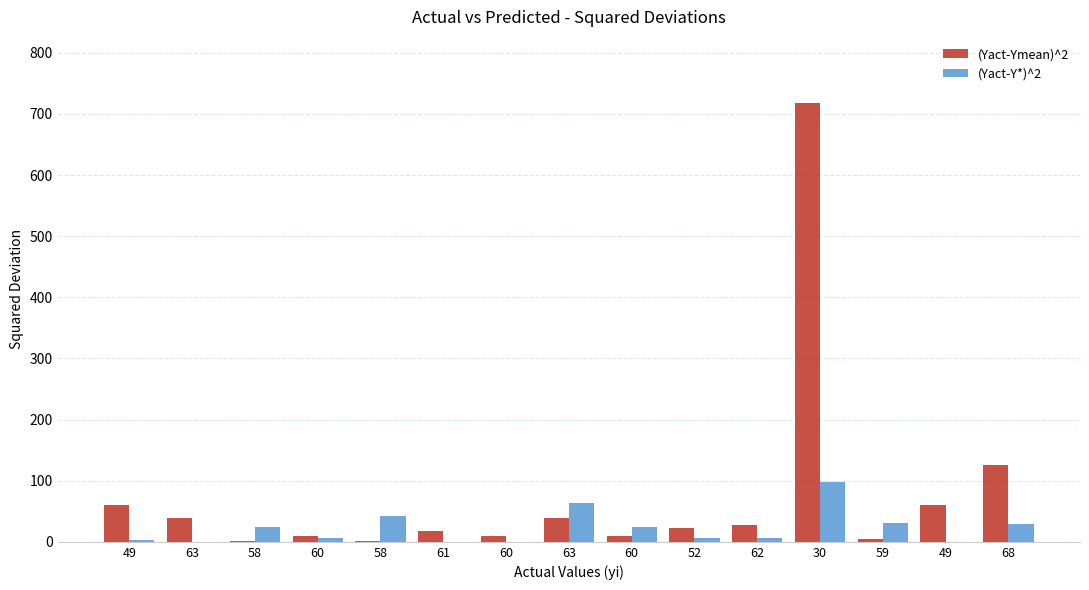

Read the (Yact-Ymean)^2 value at 49.

60.8